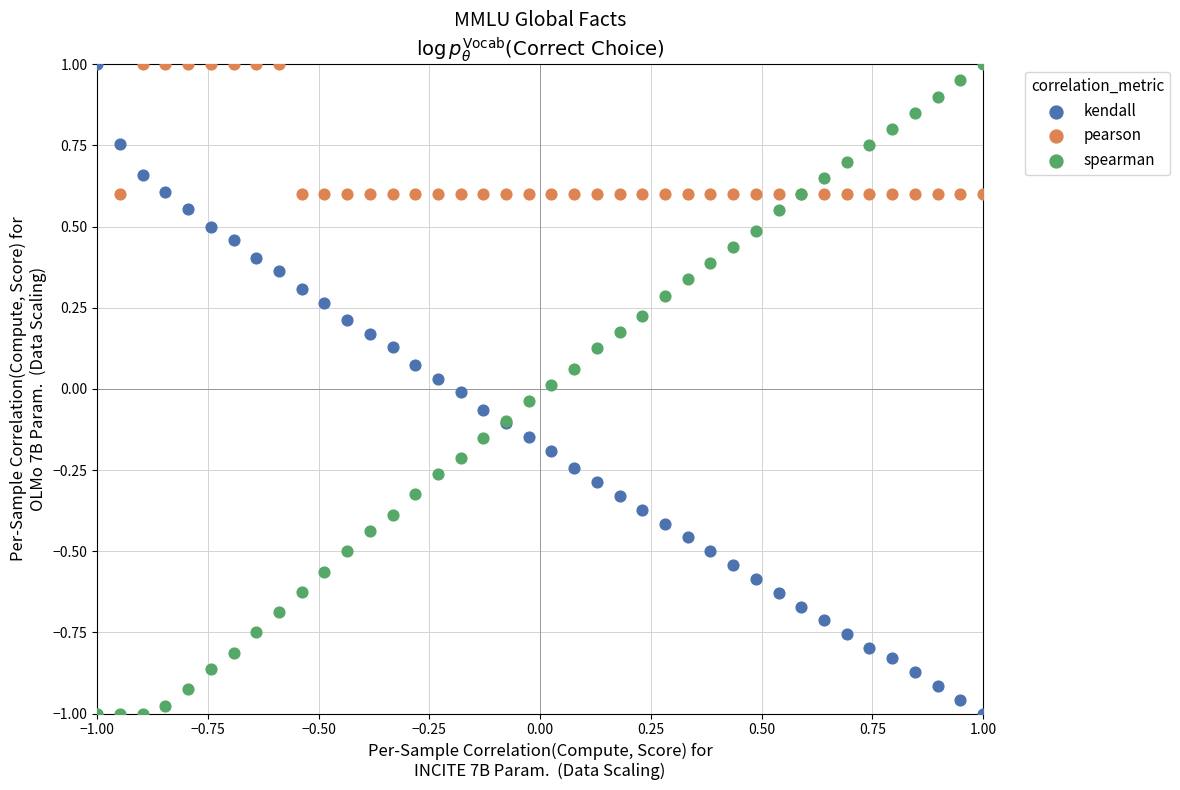

What are all the series names shown in the legend?

kendall, pearson, spearman